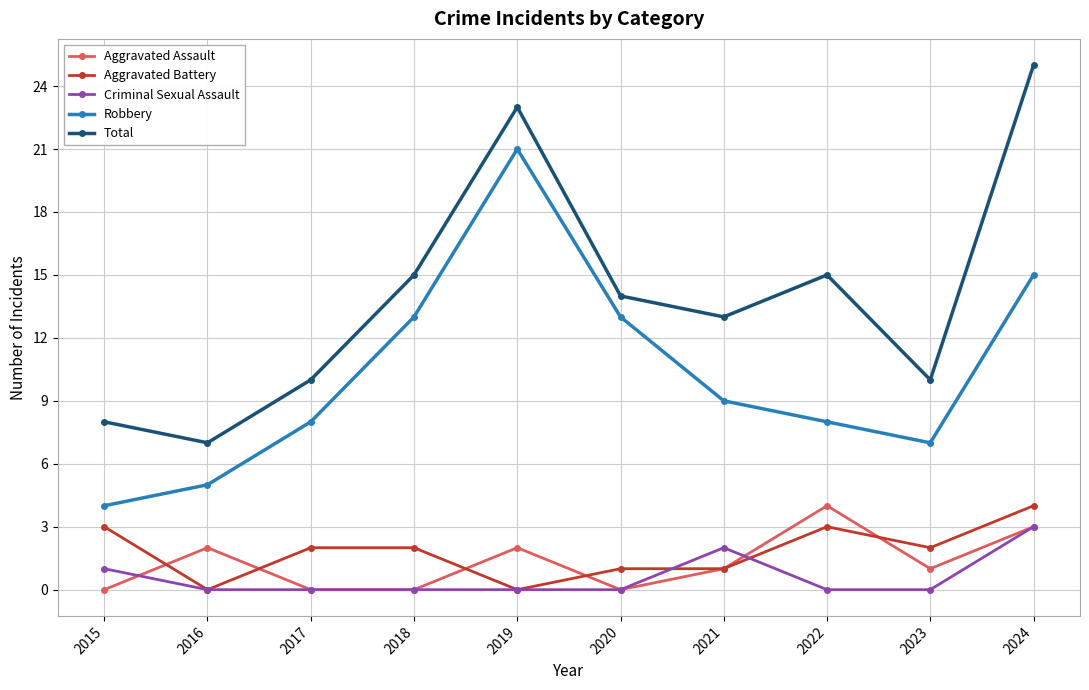

True or false: Total has a value of 3 at 2015.

False